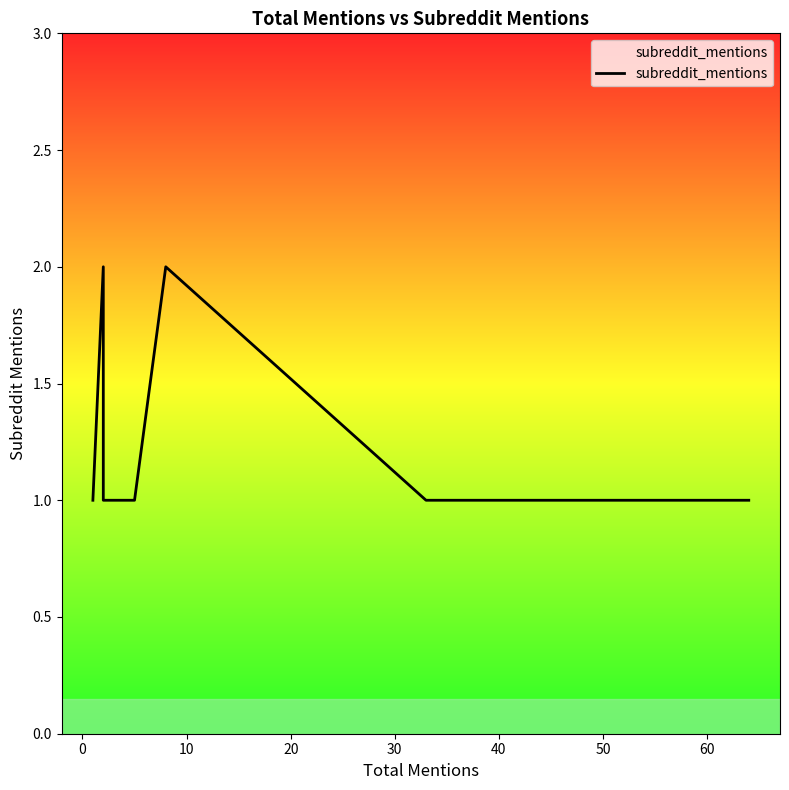

What is the label of the 10th point from the right?

40